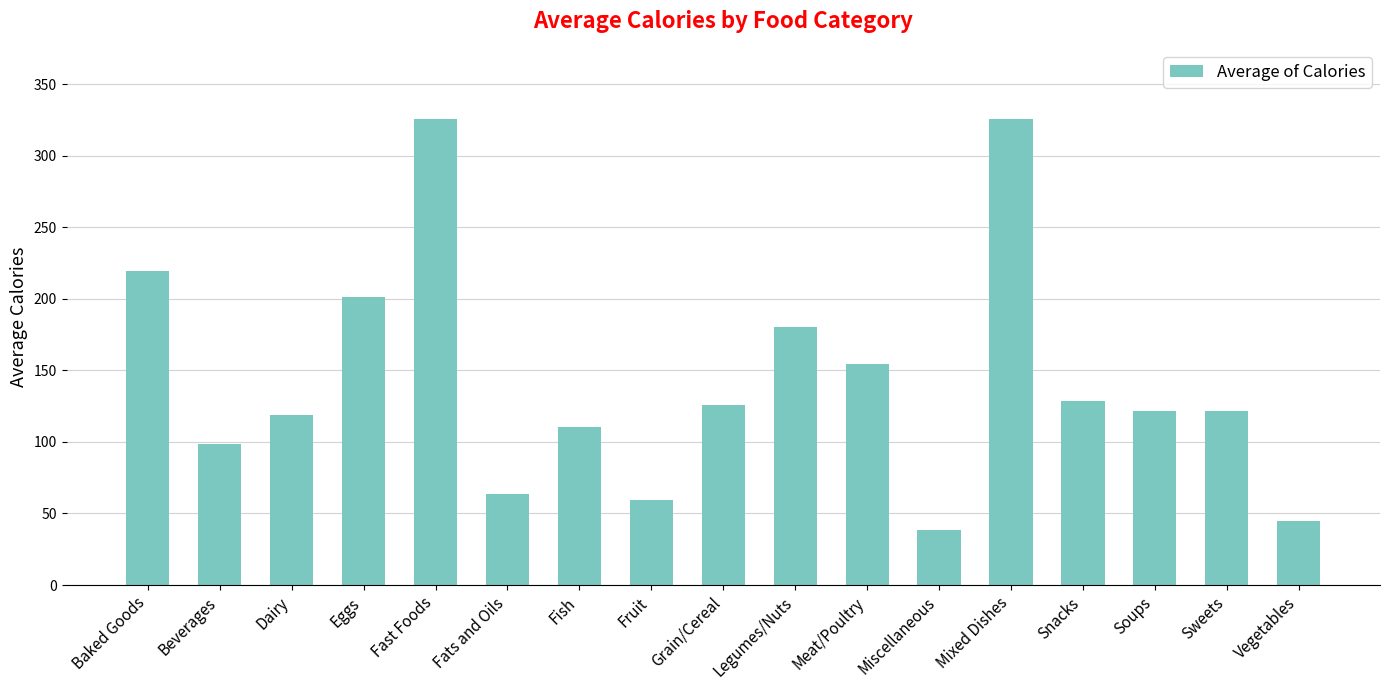

What is the greatest value displayed?

325.7